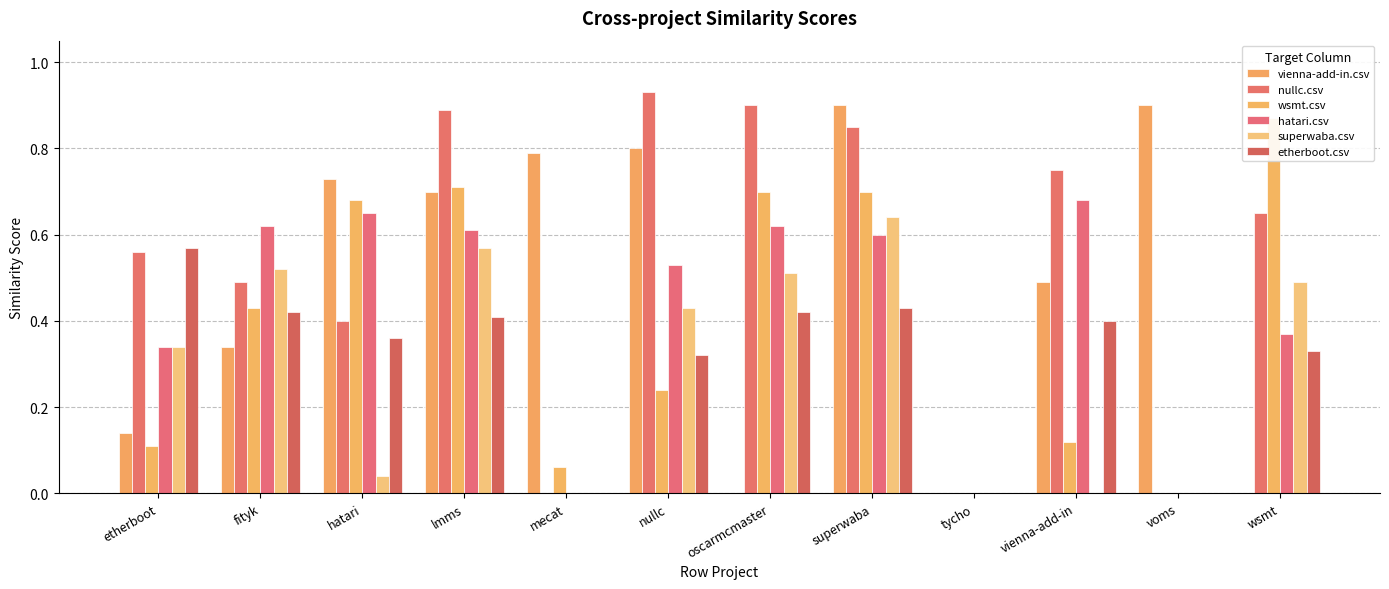

Between hatari and lmms, which is larger?

hatari